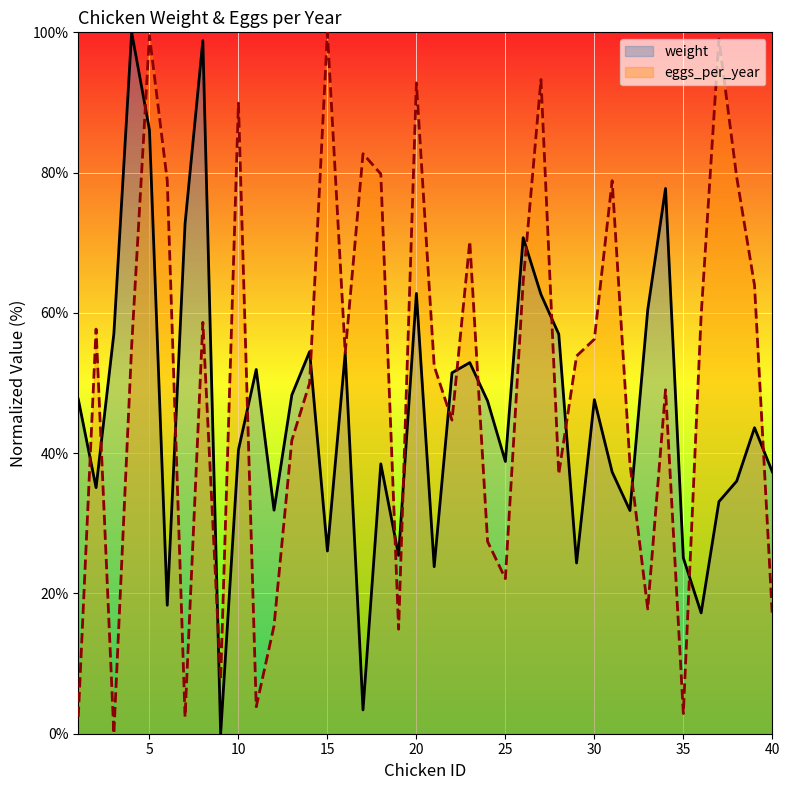

Reading right to left, list all the values displayed in this chart.

weight: 37.3	43.6	36.0	33.1	17.2	25.1	77.7	60.4	31.8	37.3	47.6	24.3	57.0	62.6	70.7	38.8	47.4	52.9	51.5	23.8	62.8	25.4	38.5	3.4	54.3	26.1	54.5	48.3	31.9	51.9	40.5	0.0	98.8	72.7	18.3	86.1	100.0	57.0	35.1	47.7
eggs_per_year: 16.8	63.9	79.3	99.0	59.6	2.9	49.0	17.8	38.5	78.8	56.2	53.8	37.0	93.3	64.4	22.1	27.4	70.2	44.7	52.4	92.8	14.9	79.8	82.7	54.3	100.0	50.0	41.8	15.4	3.8	89.9	7.7	58.7	2.4	78.8	99.5	55.3	0.0	57.7	2.4